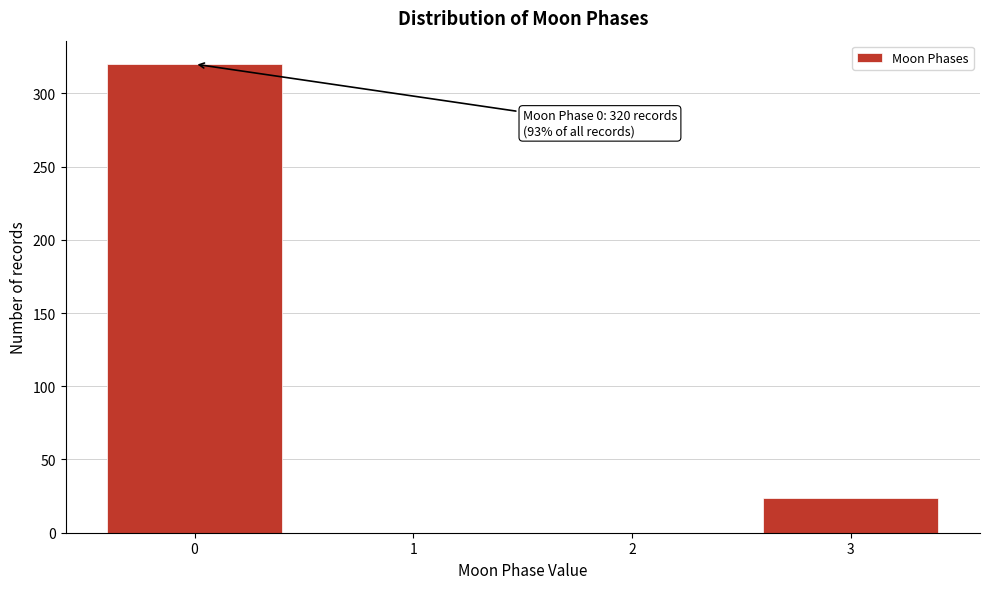

Reading left to right, what are all the values shown in this chart?

0=320	1=0	2=0	3=24